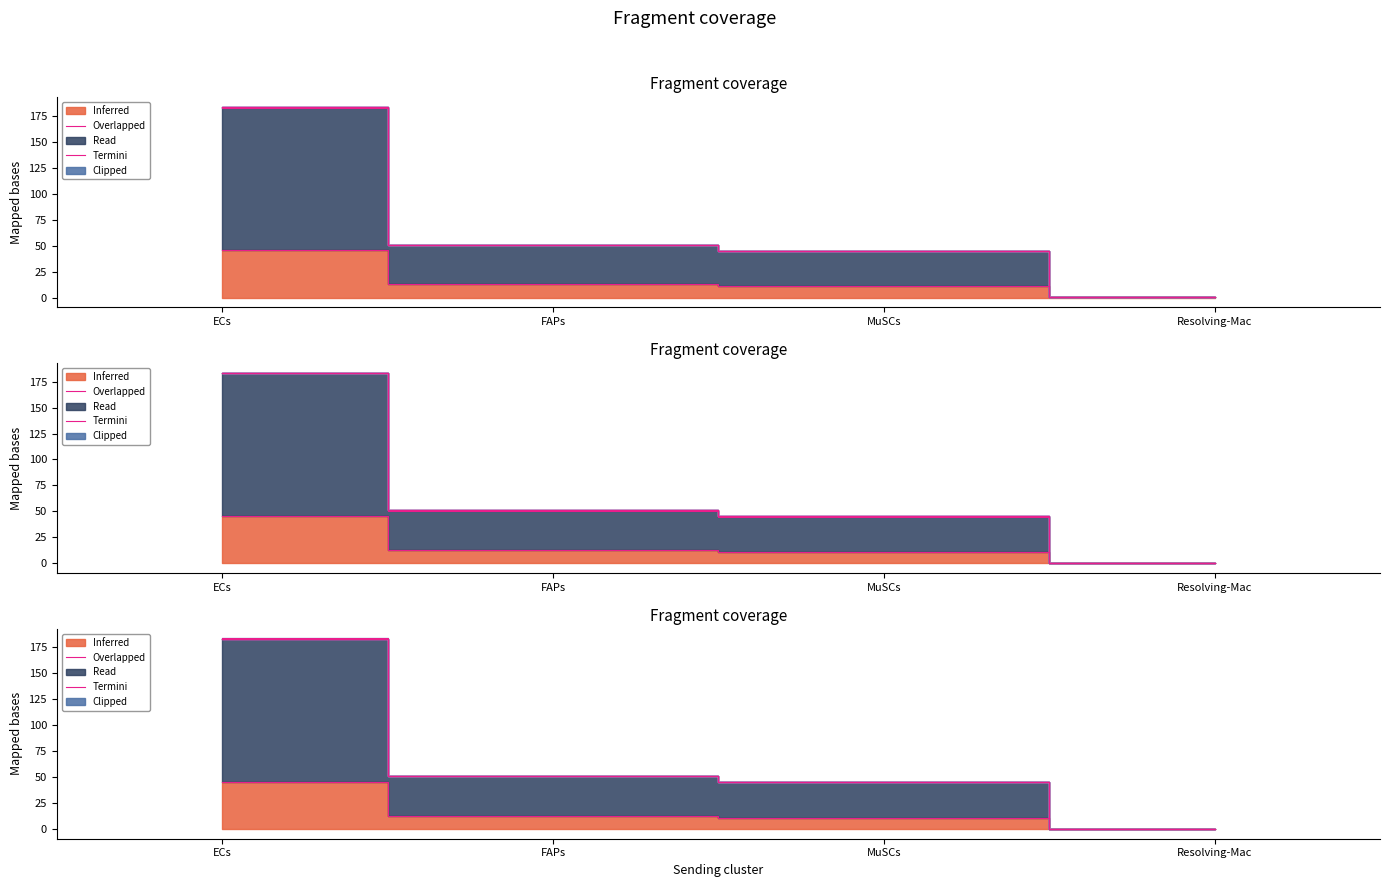

True or false: Edge average expression weight and Ligand total expression value cross at least once.

False